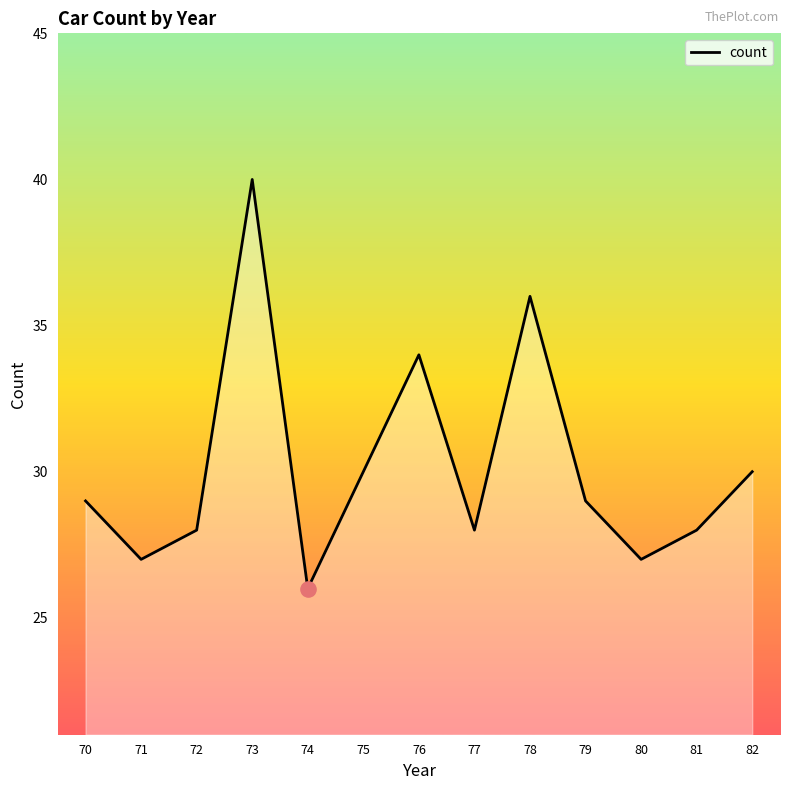

Between 82 and 78, which is larger?

78